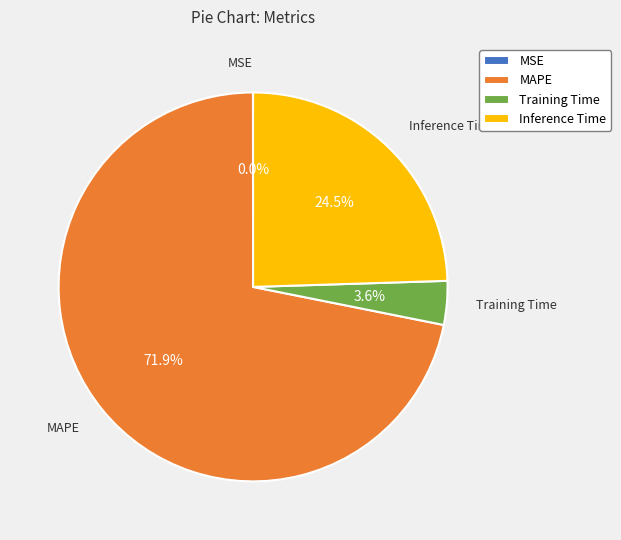

What portion of the pie excludes MAPE?

28.1%